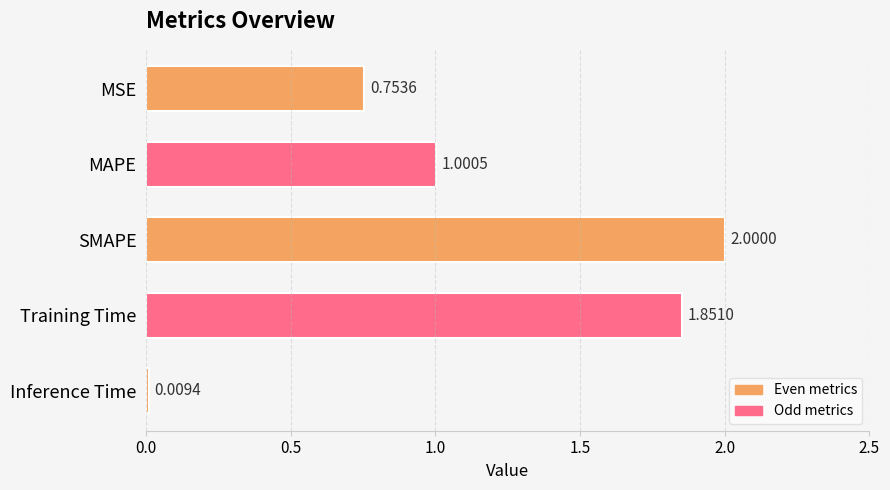

List the labels in order of value, largest first.

SMAPE, Training Time, MAPE, MSE, Inference Time